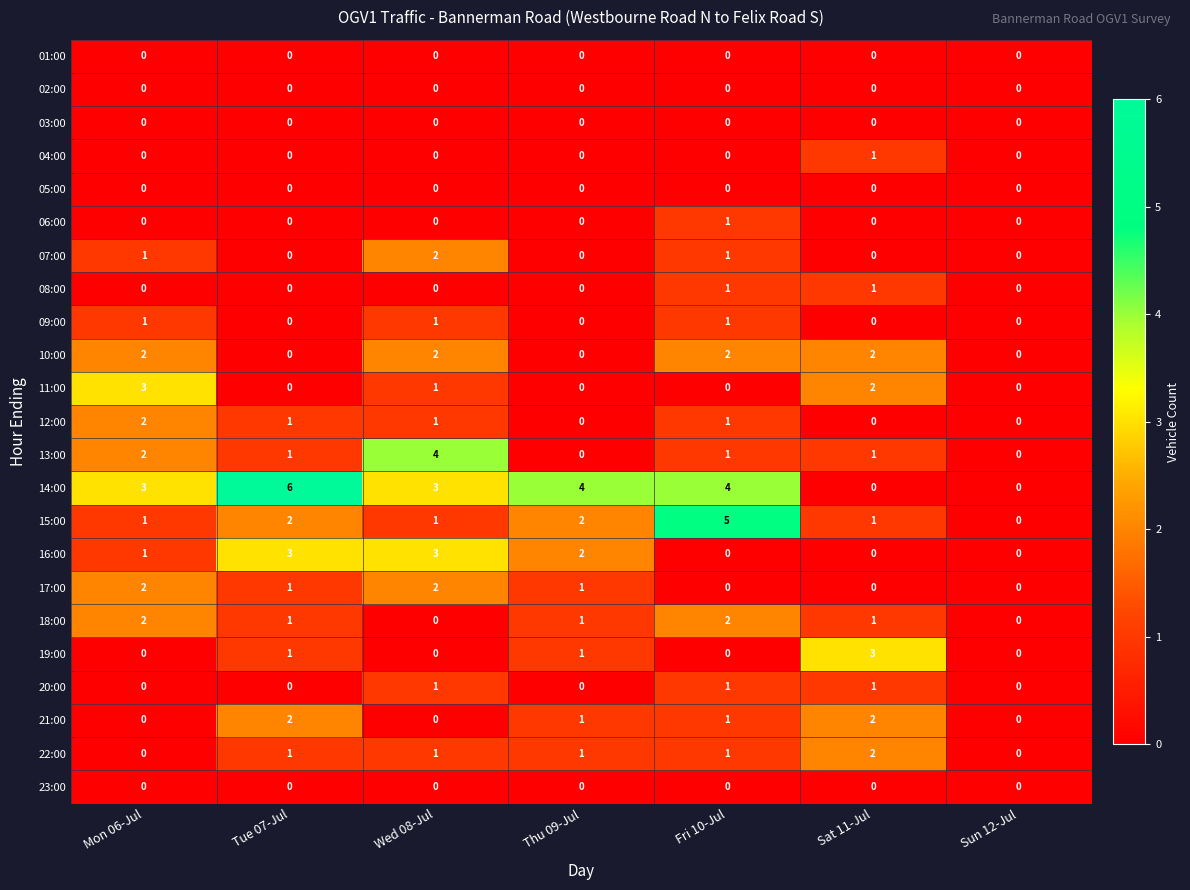

What is the difference between the maximum and minimum values in the 11:00 series?

3